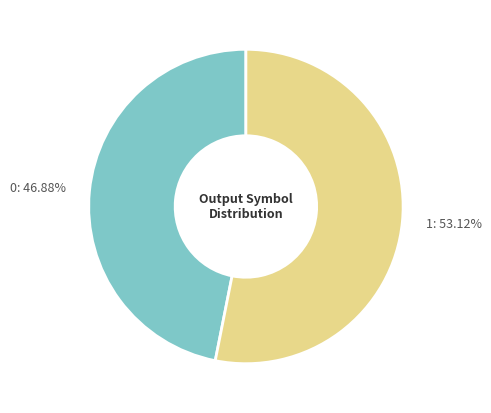

Is there a majority slice in this chart?

Yes